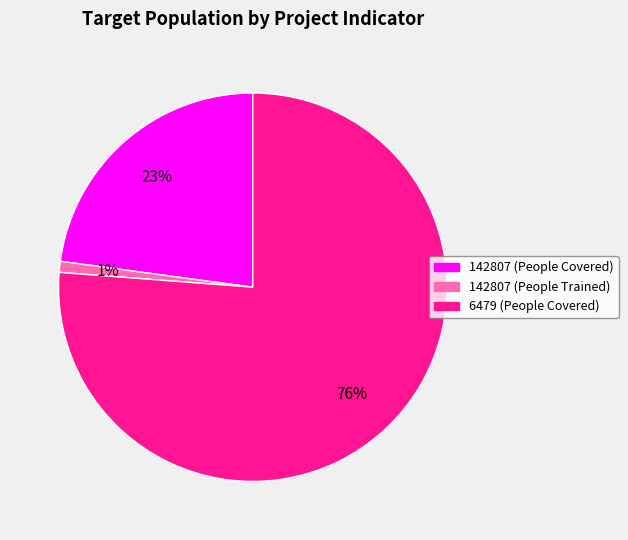

To the nearest percent, what is the difference between the 142807 (People Covered) and 6479 (People Covered) slice percentages?

53%